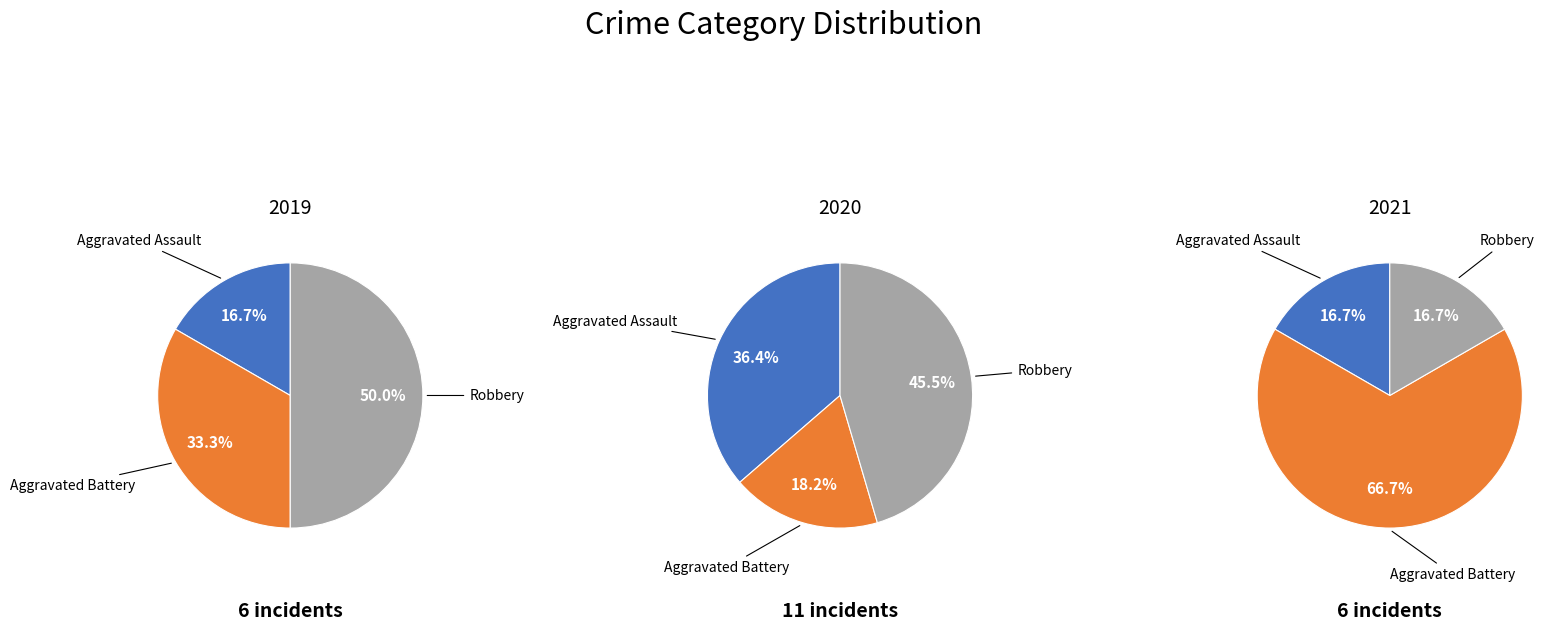

Count the number of slices in the pie.

3